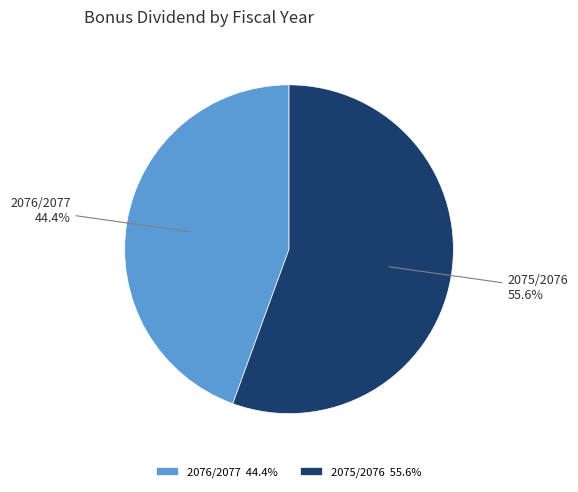

Combined, do 2076/2077 and 2075/2076 account for over 50%?

Yes